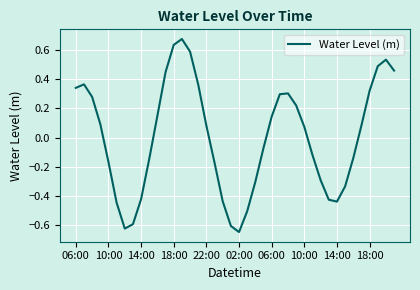

How many positive values are there?

21